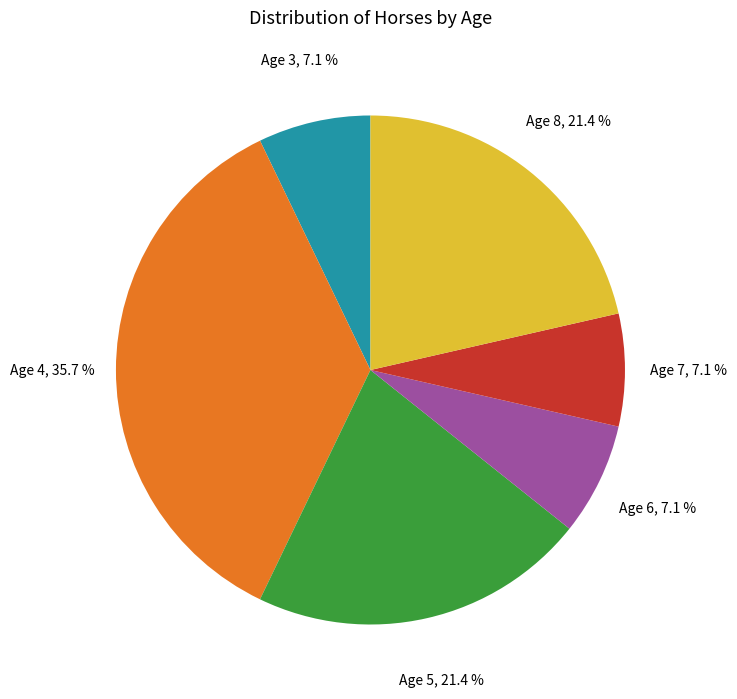

To the nearest percent, what is the difference between the largest and smallest slice percentages?

29%